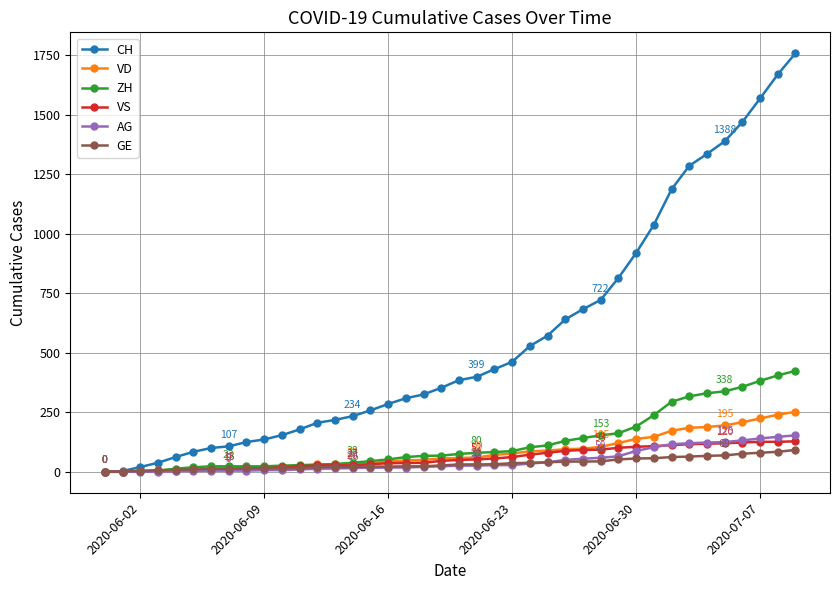

What is the maximum value for GE?

92